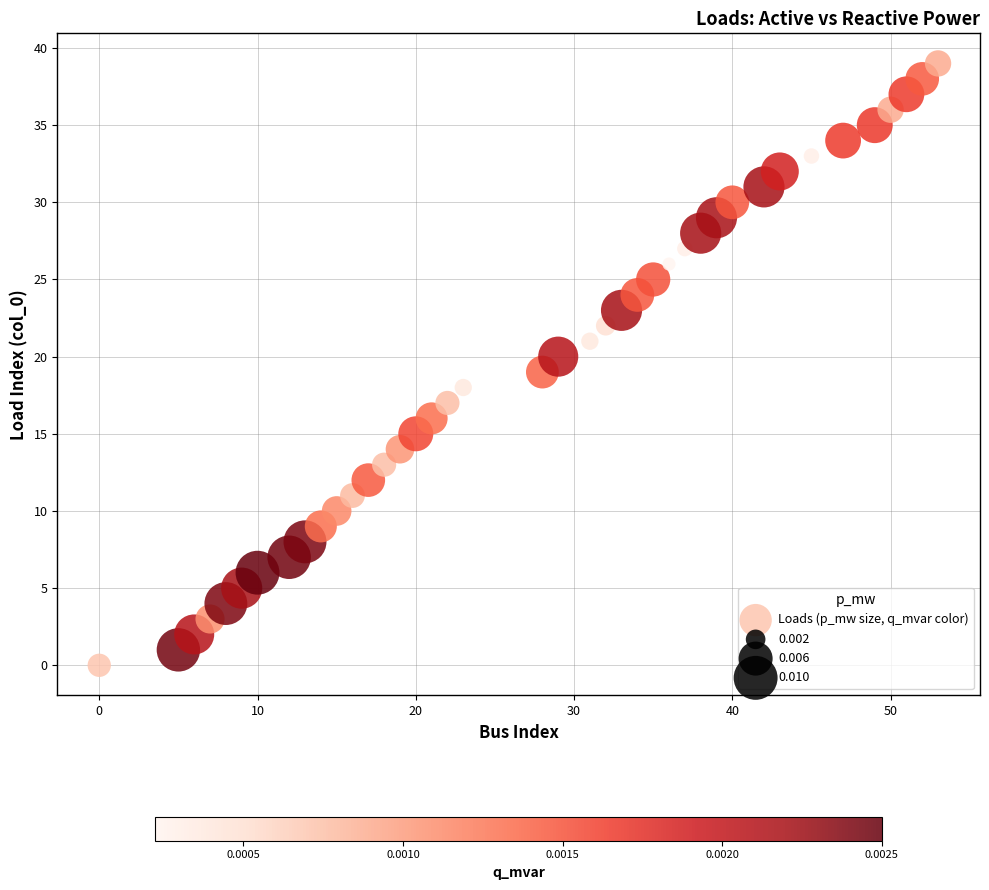

What is the range of X values (max minus min)?

53